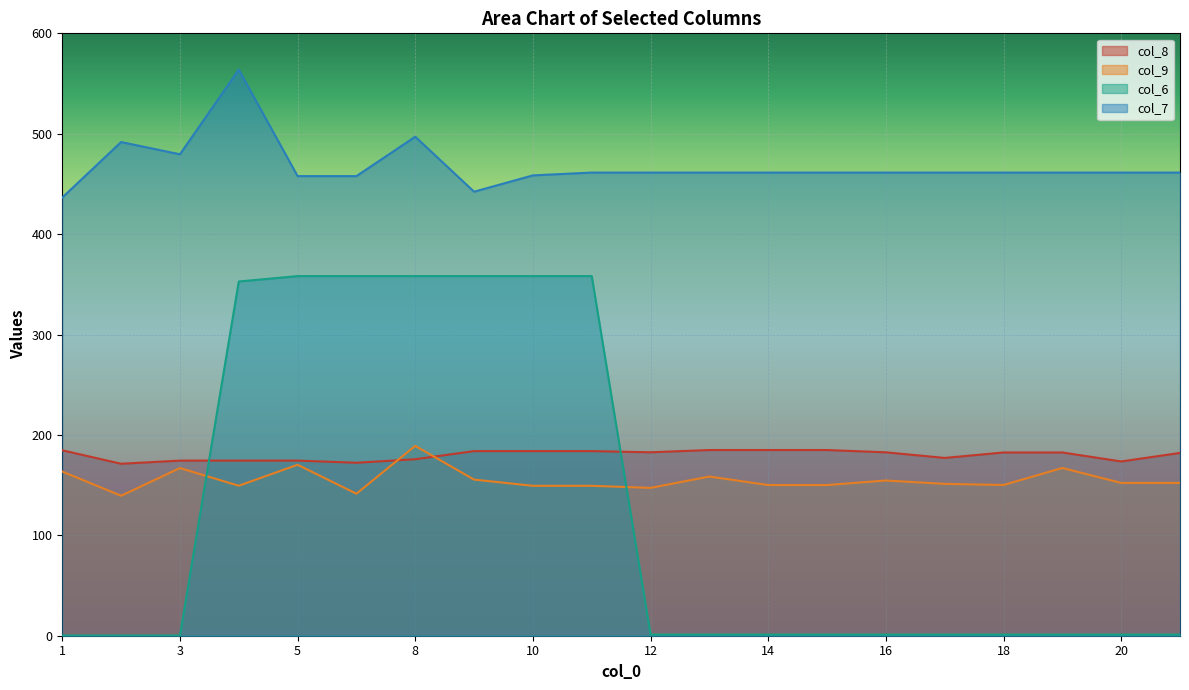

How many times do col_8 and col_9 cross each other?

2